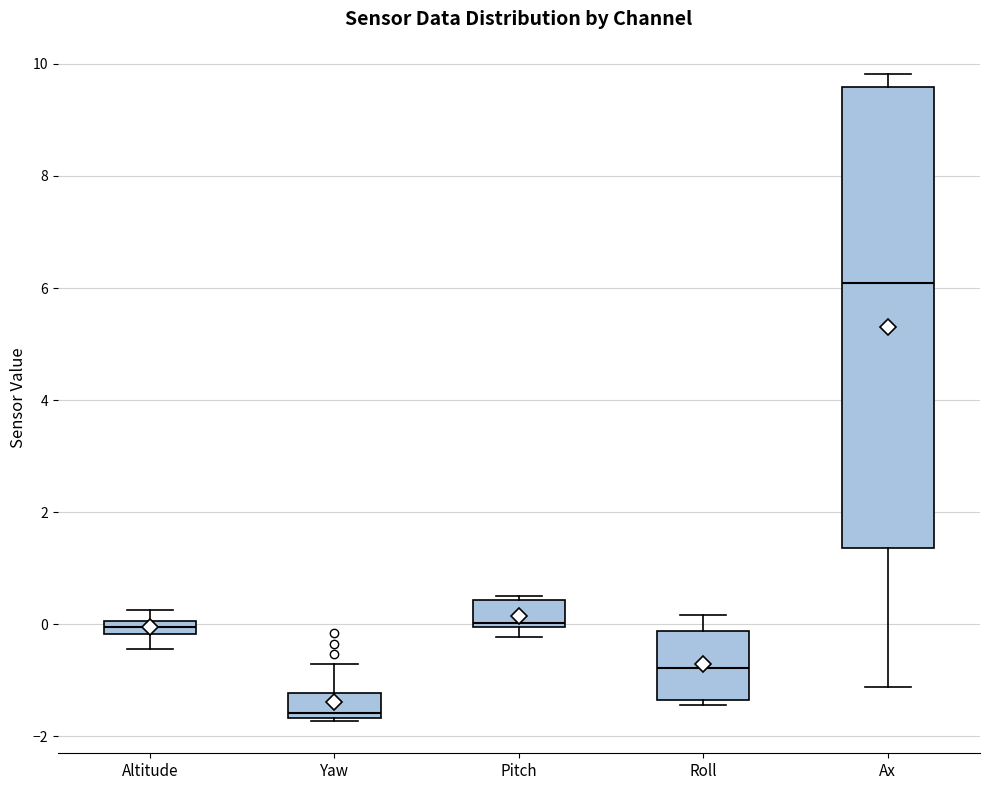

Where does the lower whisker of the box for Altitude end on the y-axis? The values are not printed on the chart, so give them approximately, as read against the axis.

-0.4